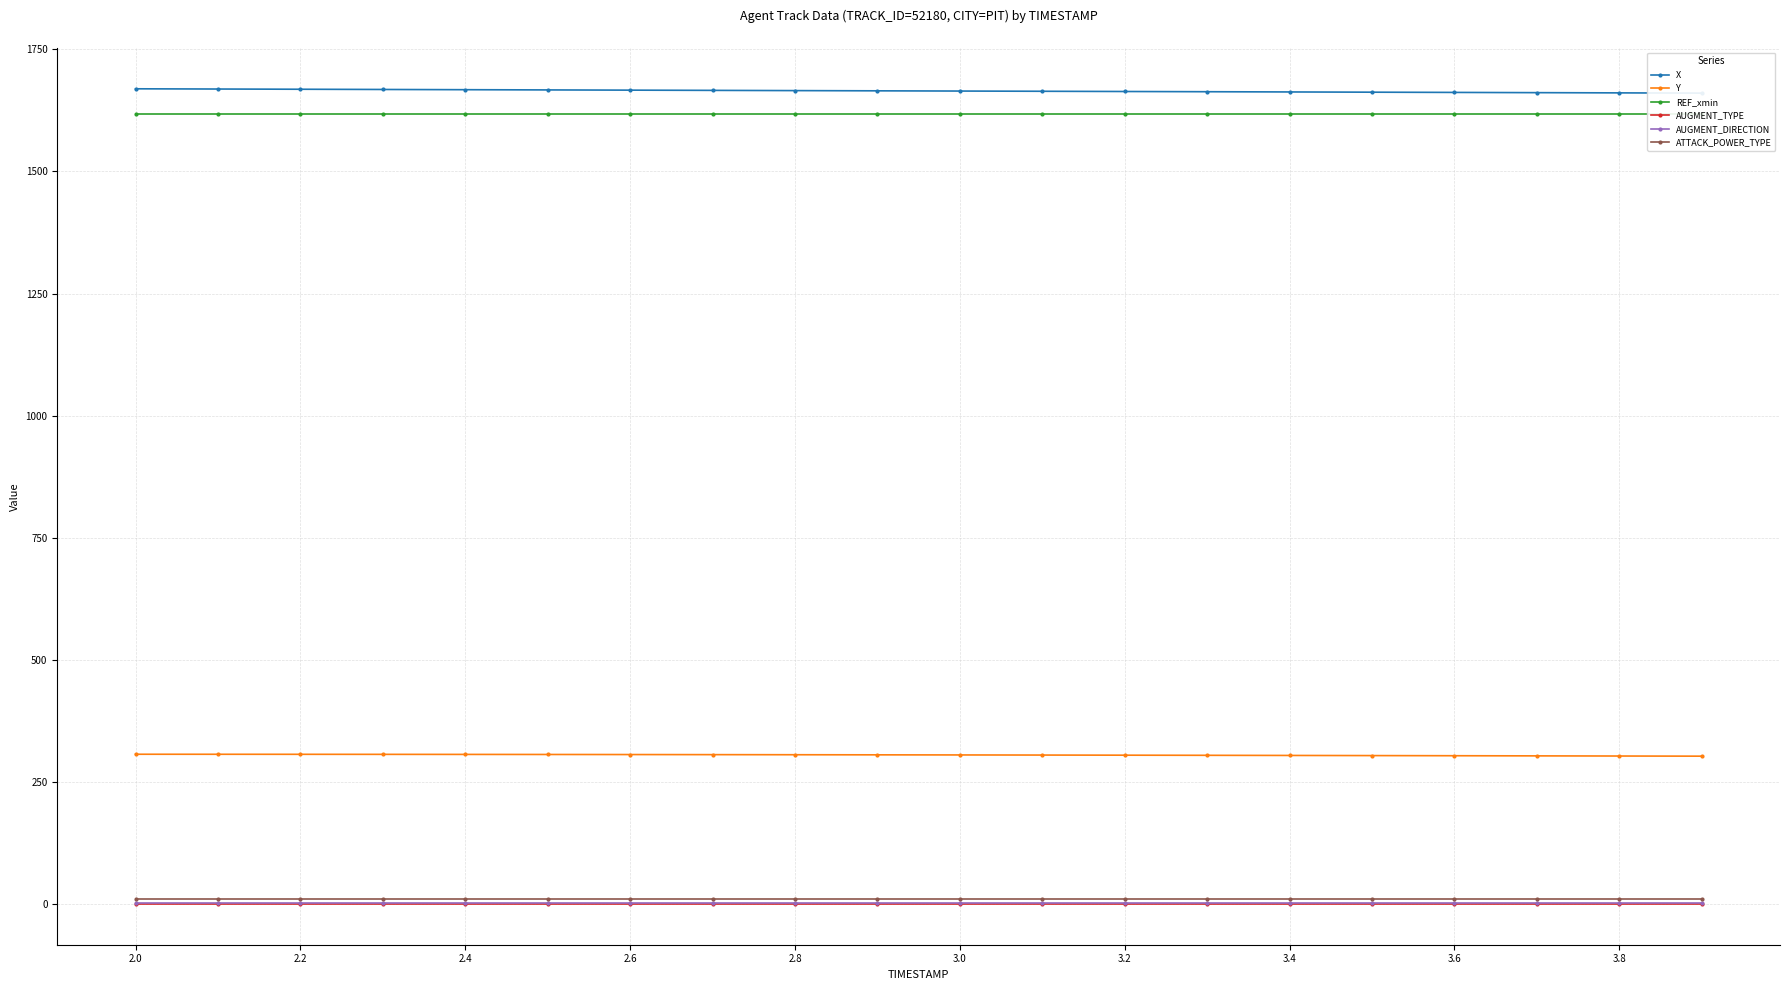

True or false: REF_xmin has more than 0 points higher than both neighbors.

False